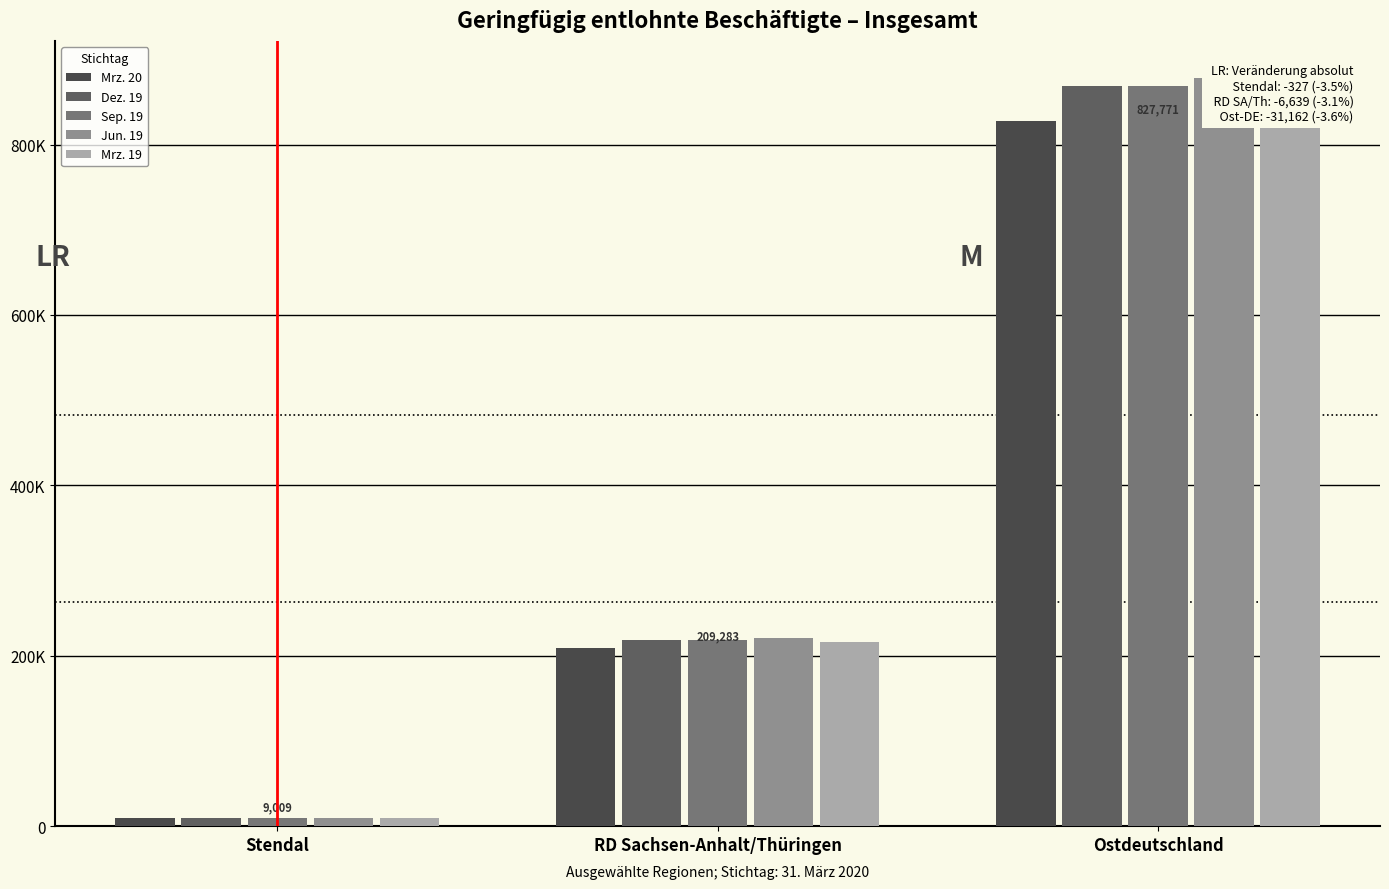

What is the approximate value of Sep. 19 at Ostdeutschland, to the nearest 10?

869260